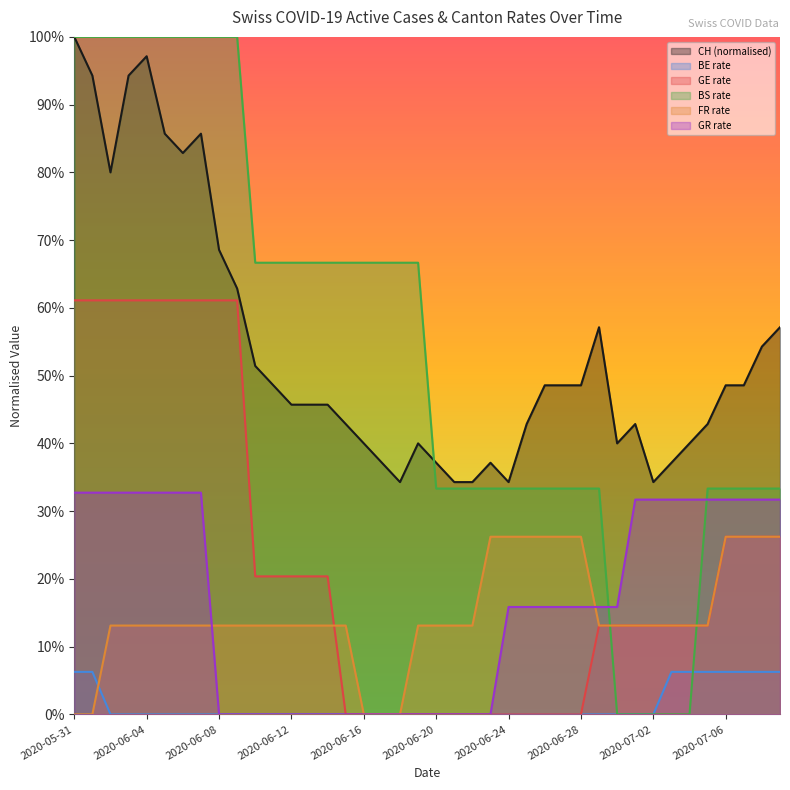

What is the sum of all CH values?

21.5